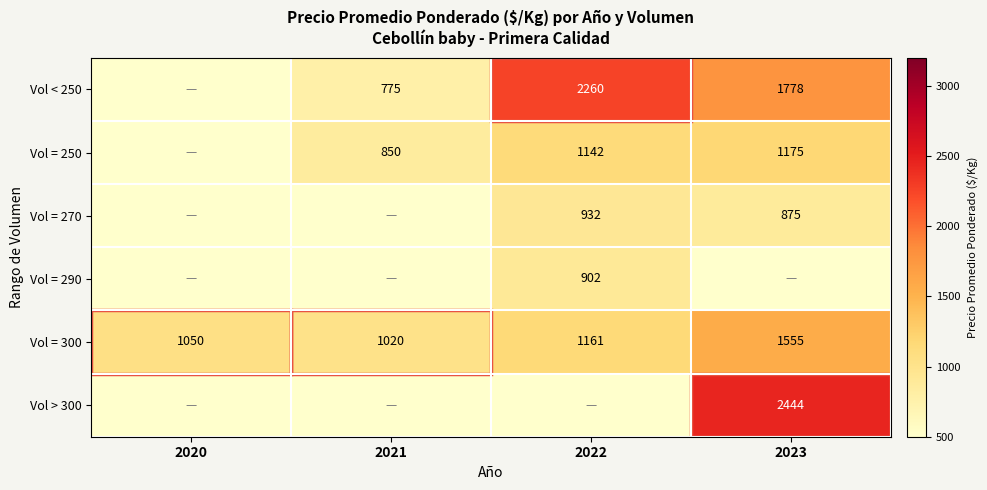

The value of Vol = 250 at 2022 is 1979.2. True or false?

False